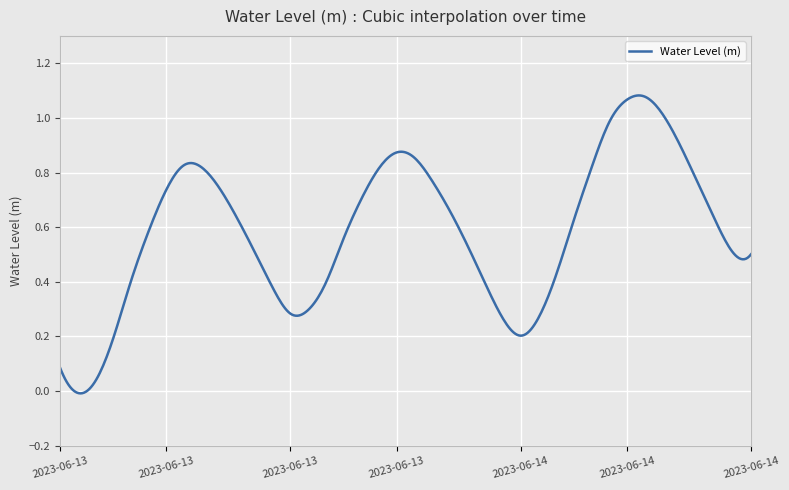

Which label corresponds to the largest value in the chart?

2023-06-14 09:00